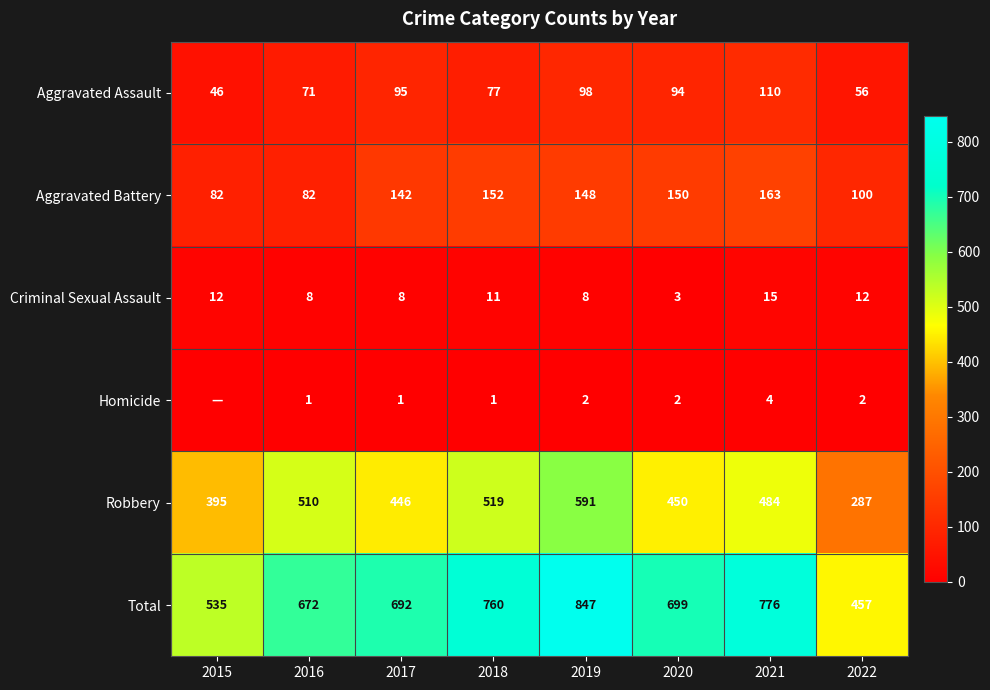

What is the sum of all Aggravated Battery values?

1019